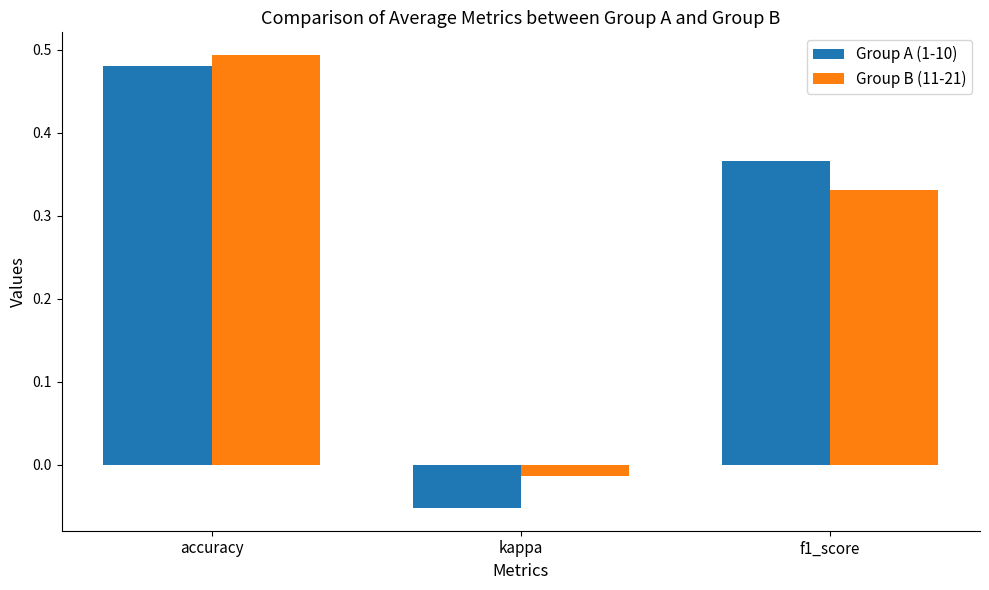

Between kappa and f1_score, which series saw the biggest shift?

Group A (1-10)